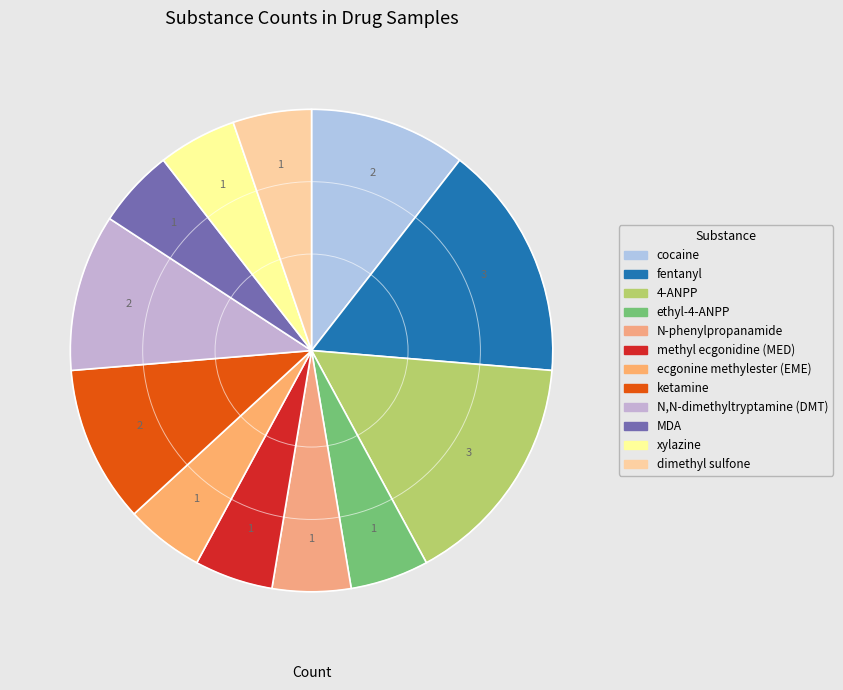

How many slices are in this pie chart?

12